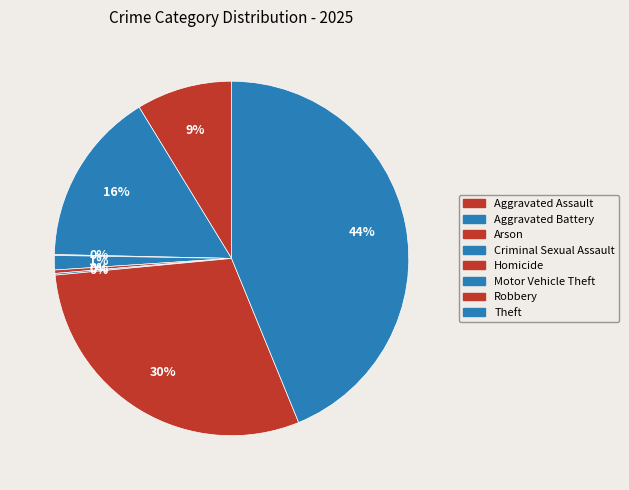

True or false: Aggravated Assault accounts for 3% of the total.

False